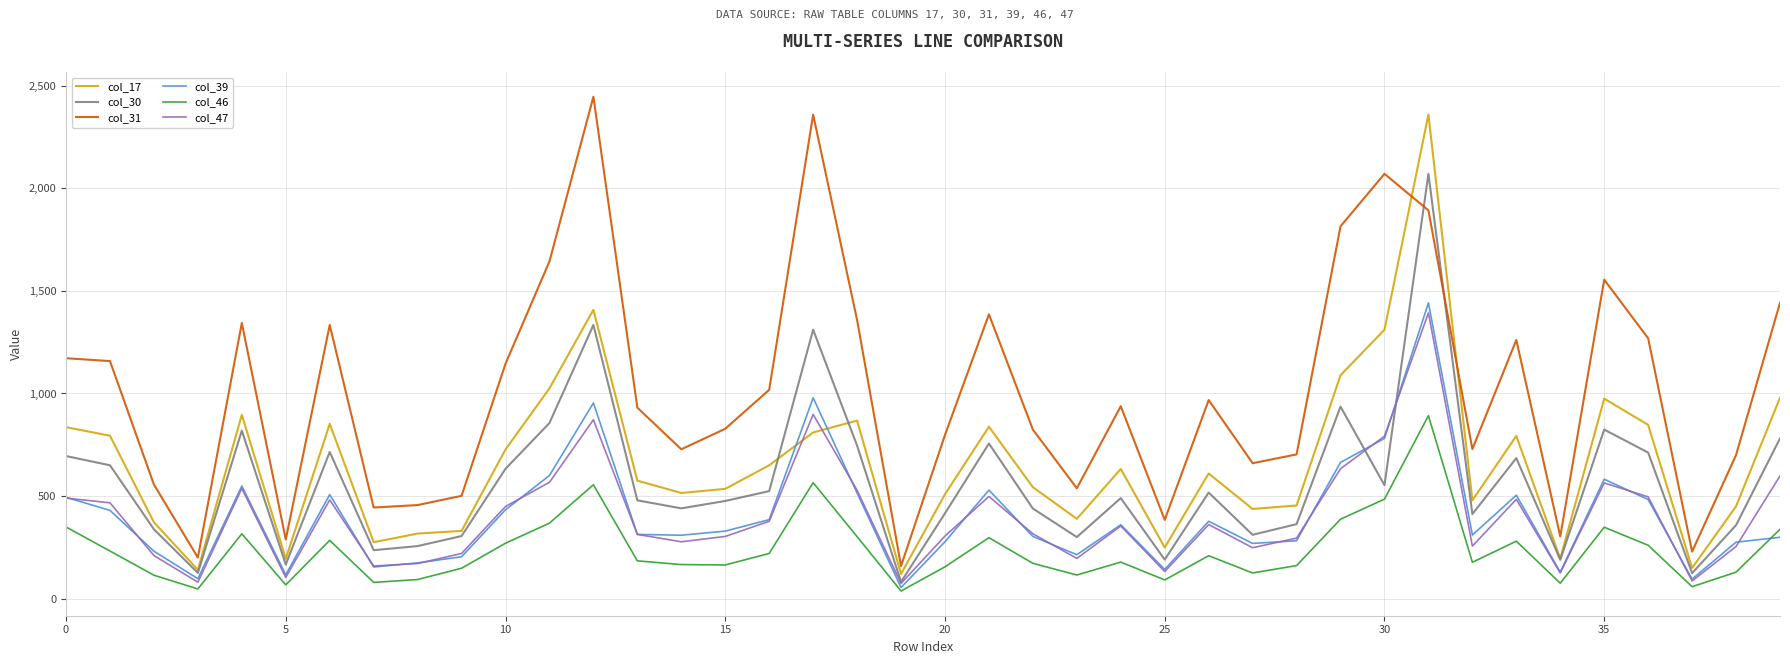

Which series has the largest total across all categories?

col_31